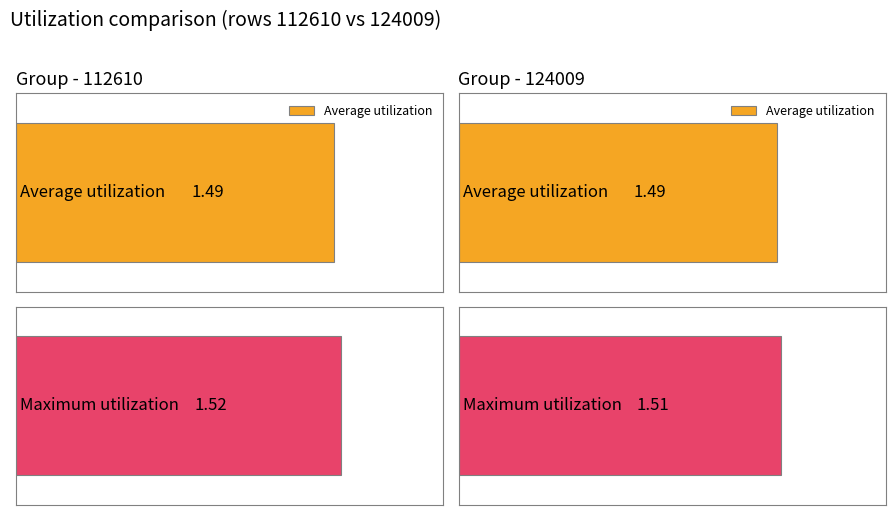

Is it true that Maximum utilization equals 1.5 at 124009?

True